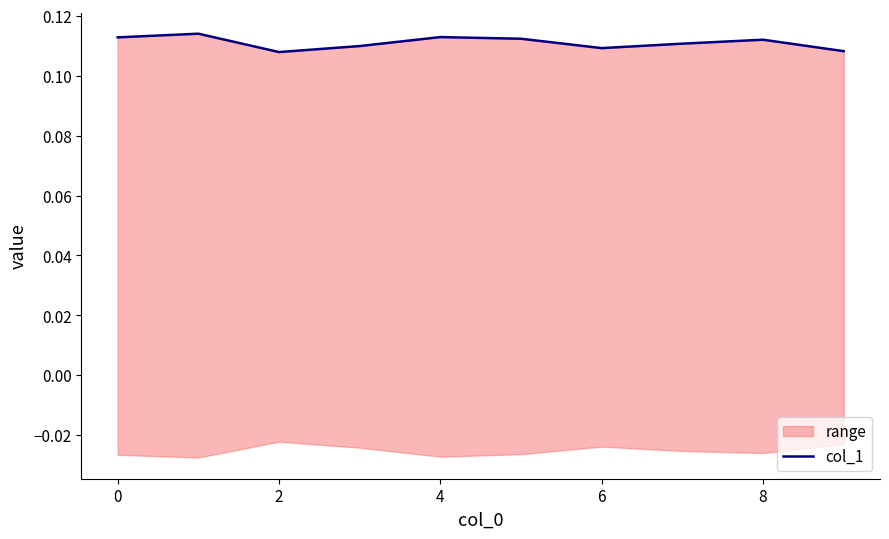

At which label is the value closest to 0?

2